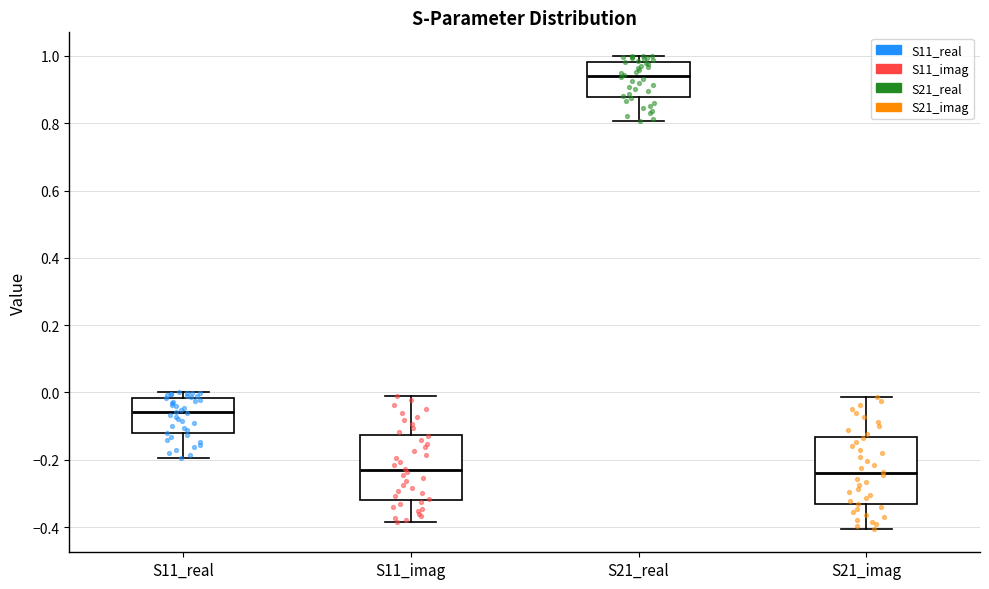

Reading left to right, read every box against the y-axis: the position of its median line, the range the box covers, and the ends of its whiskers. The values are not printed on the chart, so give them approximately, as read against the axis.

S11_real: median -0.06, box -0.12 to -0.02, whiskers -0.20 to 0.00
S11_imag: median -0.24, box -0.32 to -0.12, whiskers -0.38 to -0.02
S21_real: median 0.94, box 0.88 to 0.98, whiskers 0.80 to 1.00
S21_imag: median -0.24, box -0.34 to -0.14, whiskers -0.40 to -0.02